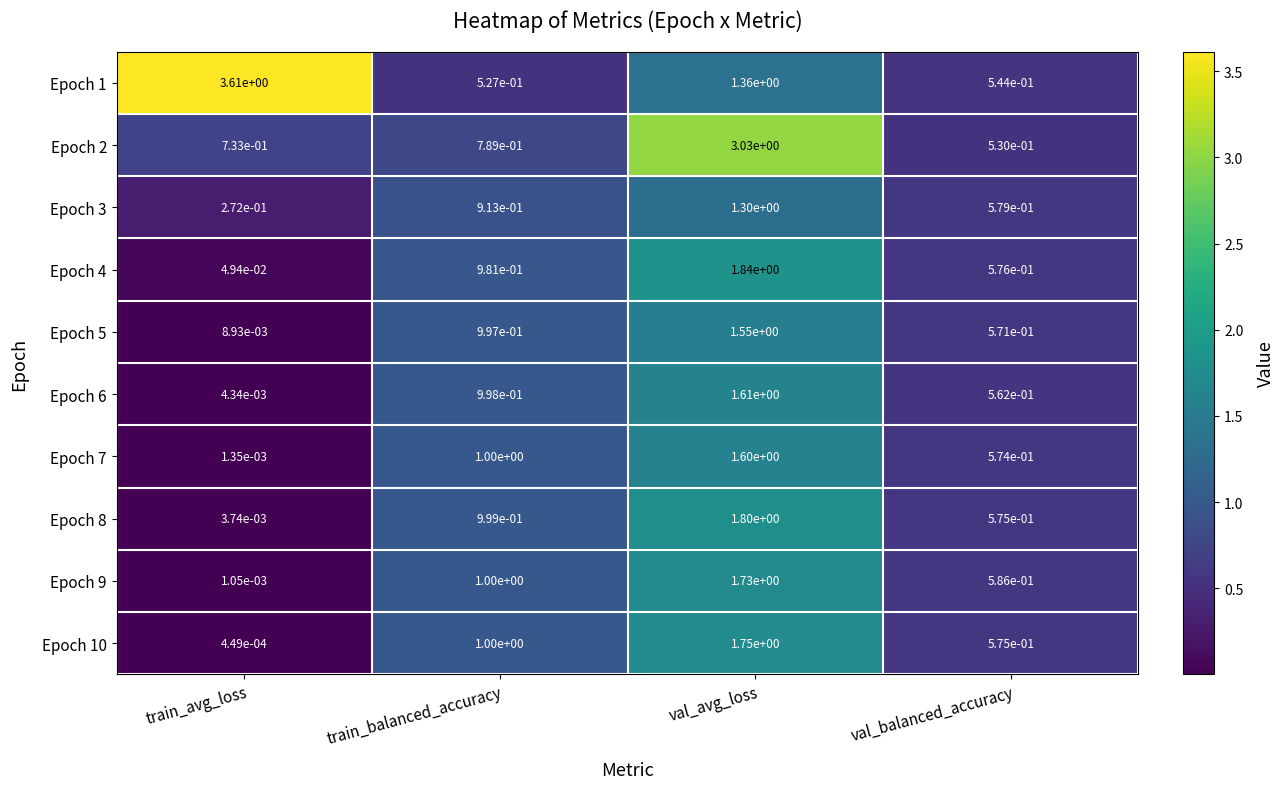

Which series has the widest spread of values?

Epoch 1